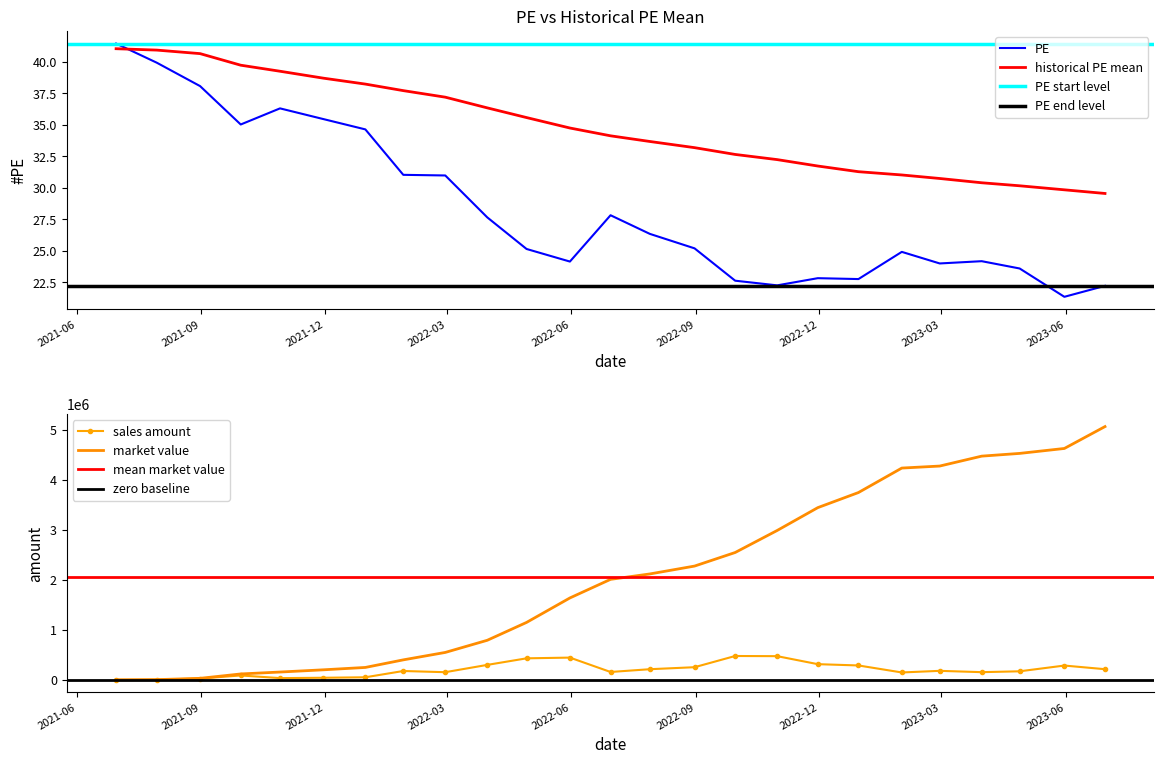

Between 2022-06-30 and 2023-02-28, which is larger?

2022-06-30